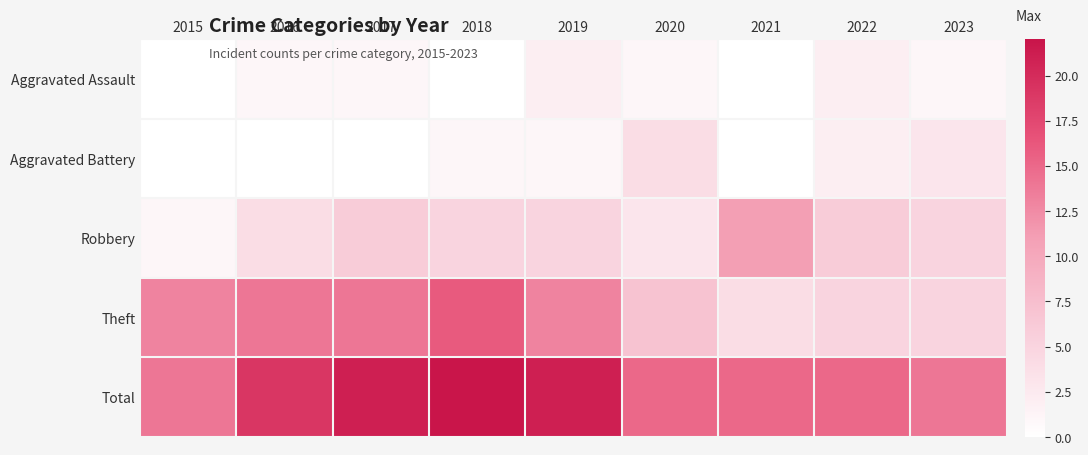

Which has a higher value, 2018 or 2016?

2016